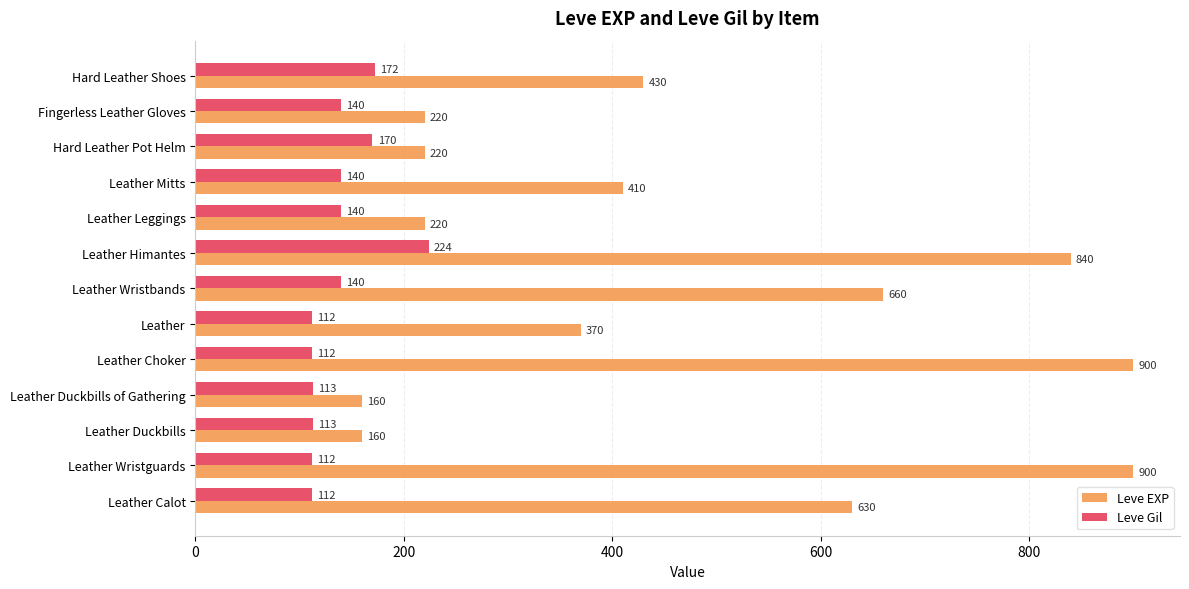

Rank the series at Leather Calot from lowest to highest value.

Leve Gil, Leve EXP